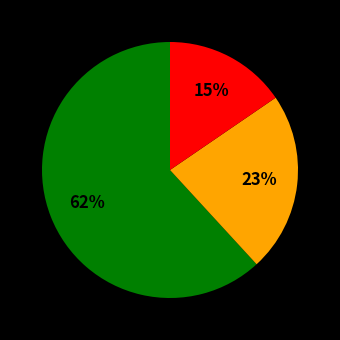

Does any single category account for the majority?

Yes